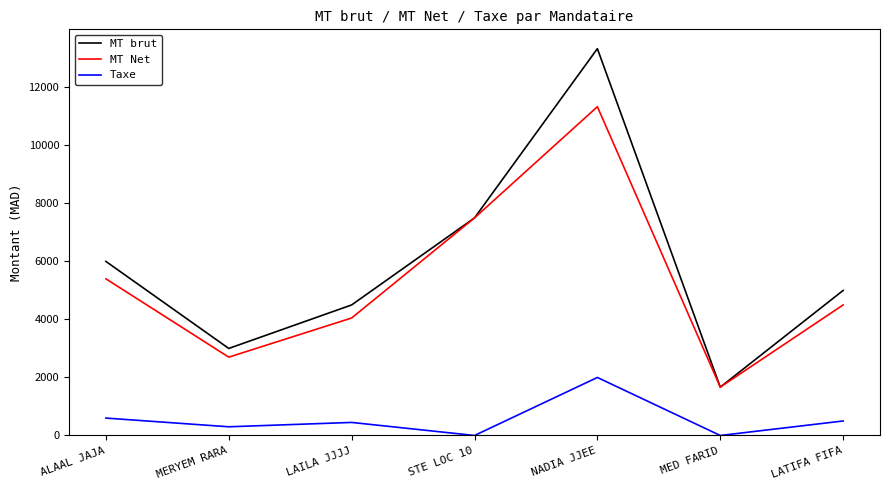

Count the MT brut values in the range 3000 to 7500.

5